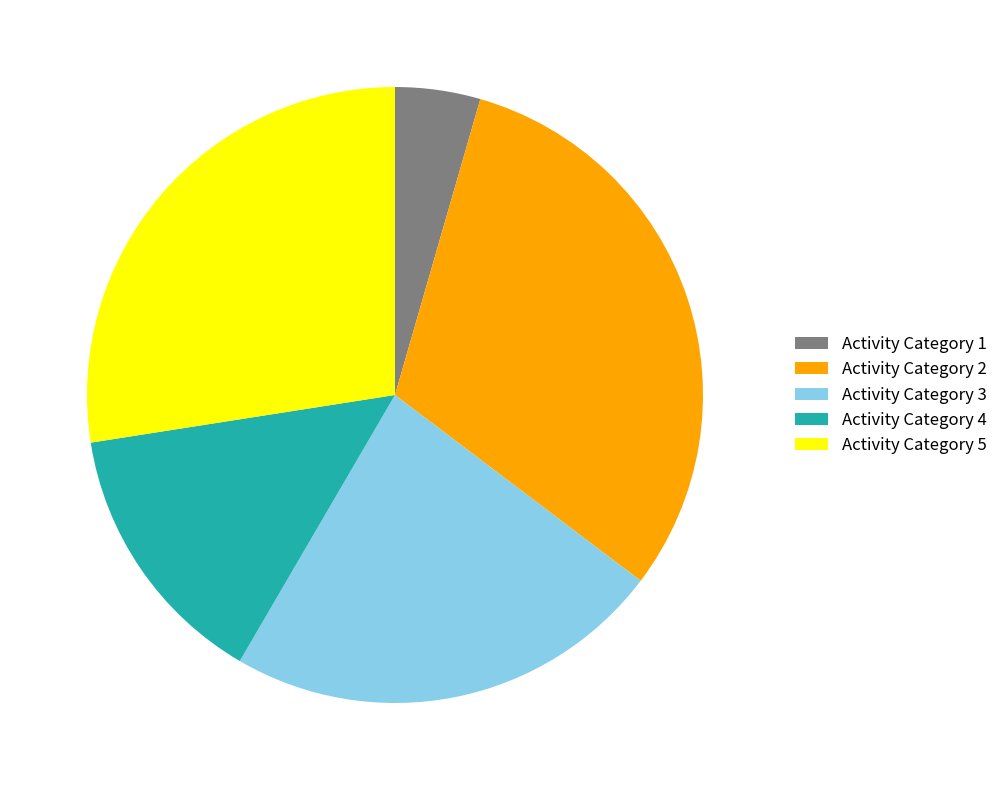

Is there a majority slice in this chart?

No